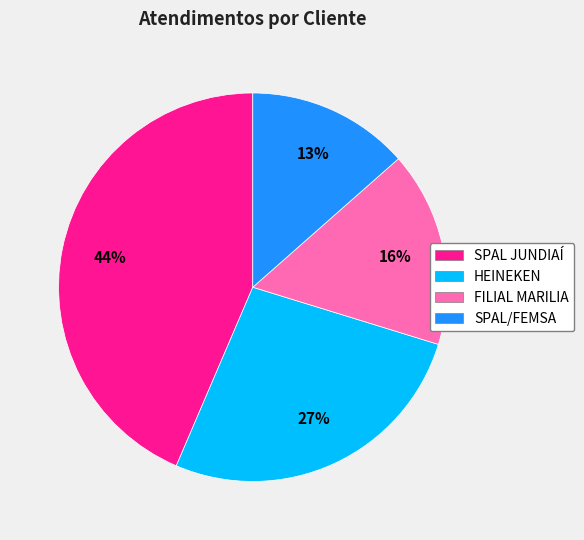

True or false: SPAL JUNDIAÍ accounts for 31% of the total.

False